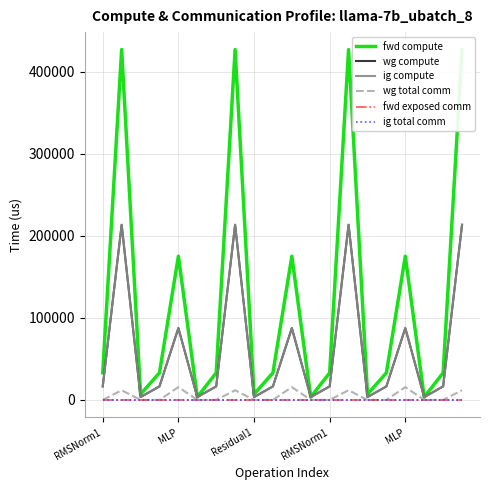

What is the label of the 20th point from the left?

19